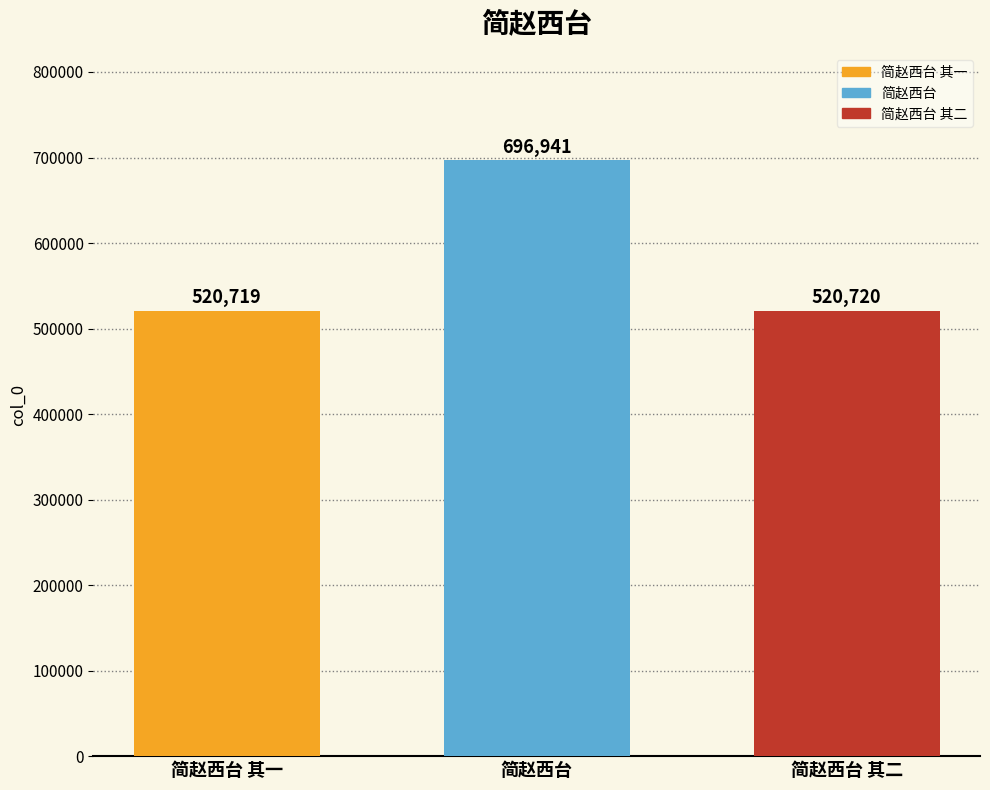

How many data points are less than 520720?

1